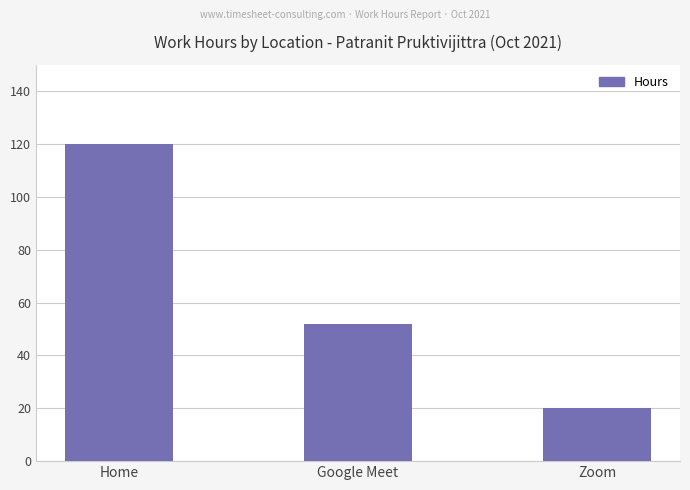

The value at Zoom is 20. True or false?

True